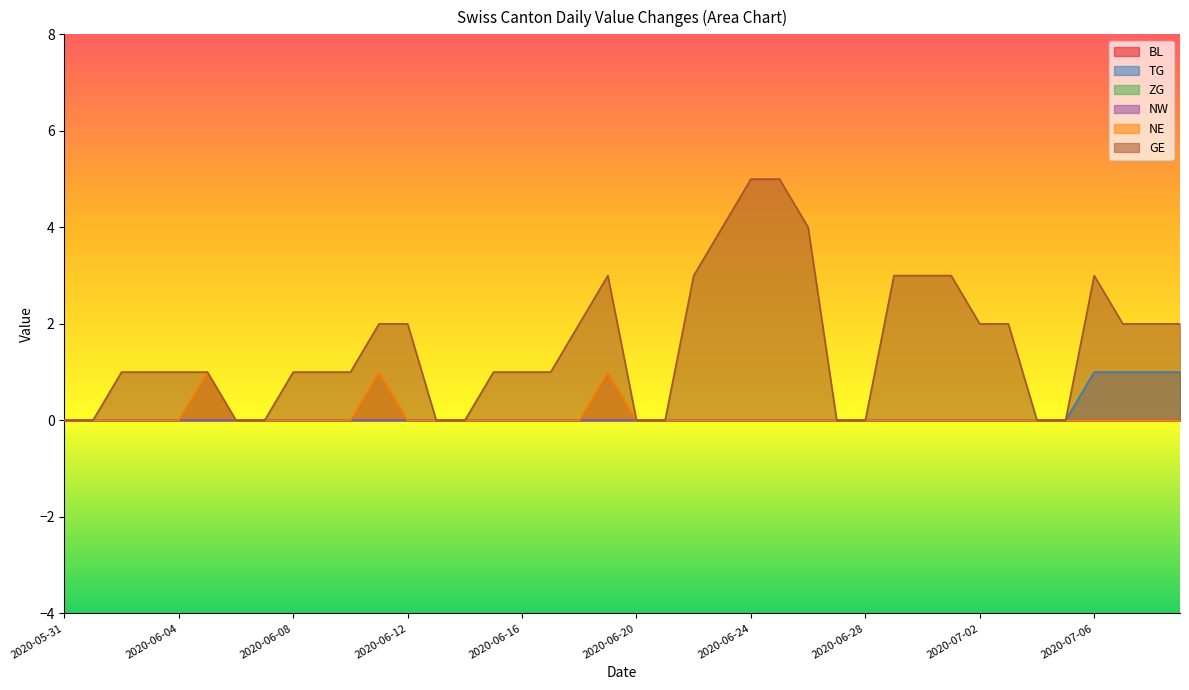

What position from the left is 2020-06-26?

27